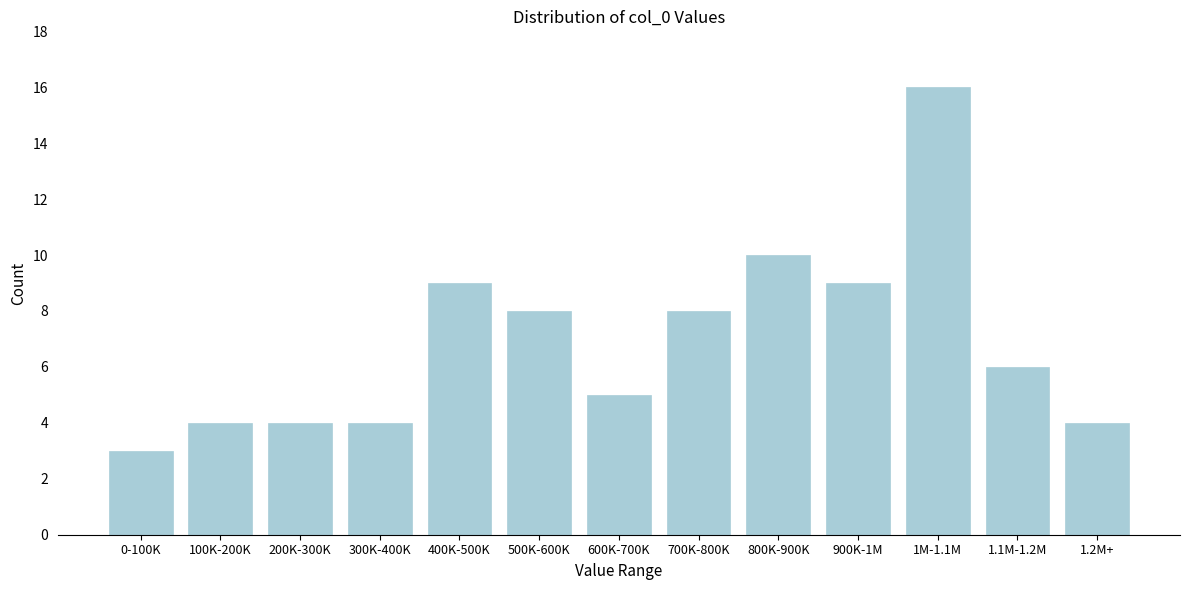

Reading left to right, transcribe all the data shown in this chart.

3	4	4	4	9	8	5	8	10	9	16	6	4